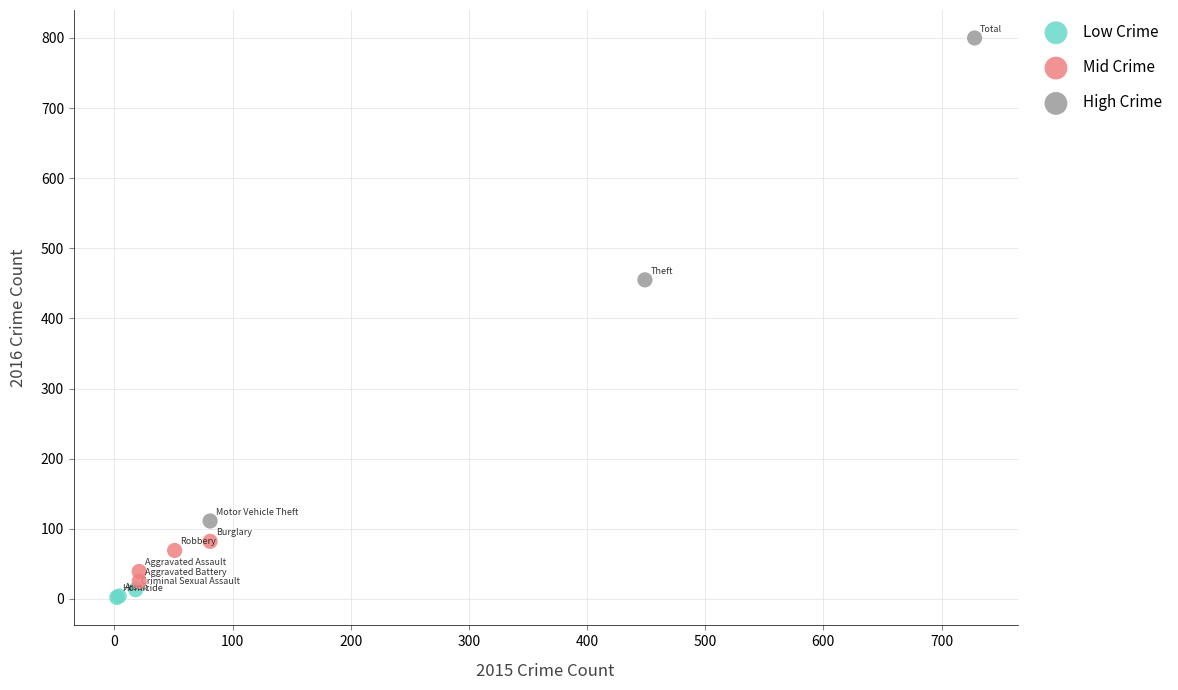

Which series contains the highest Y value?

High Crime